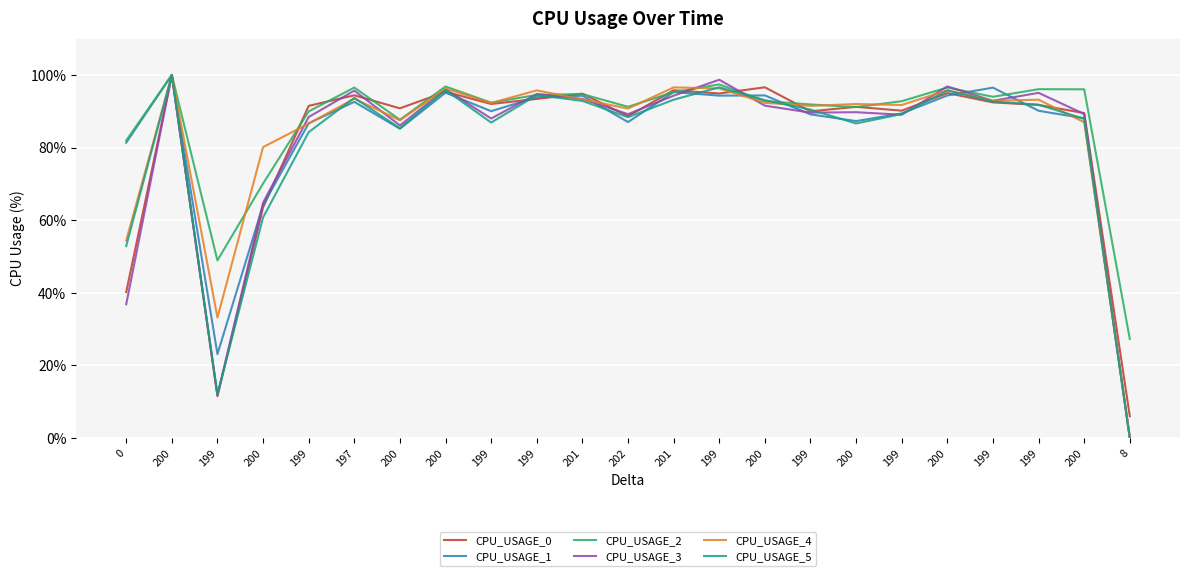

What are all the series names shown in the legend?

CPU_USAGE_0, CPU_USAGE_1, CPU_USAGE_2, CPU_USAGE_3, CPU_USAGE_4, CPU_USAGE_5